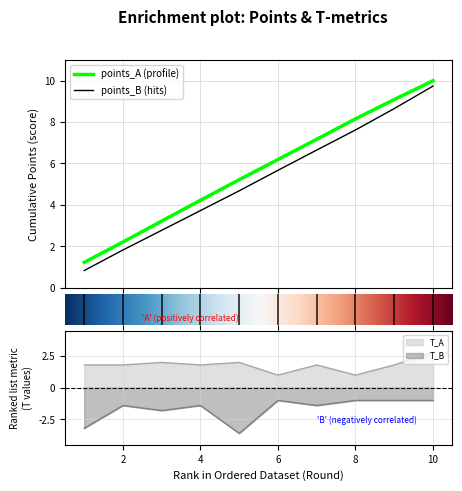

What is the difference between the maximum and second lowest values in the T_A series?

1.8